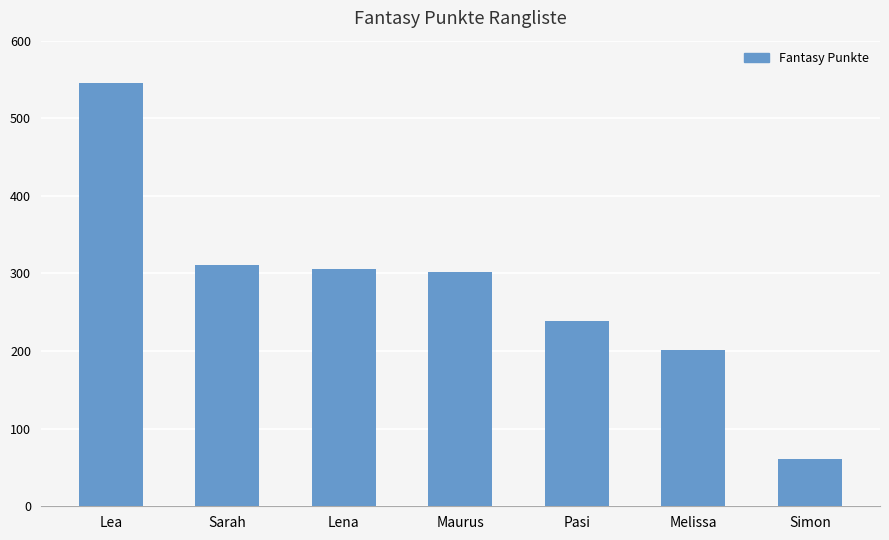

The value at Lena is 201. True or false?

False